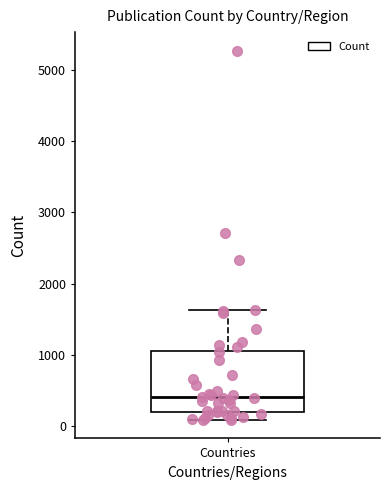

Read this box plot against the y-axis: the position of the median line, the range covered by the box, and the ends of both whiskers. The values are not printed on the chart, so give them approximately, as read against the axis.

median 400, box 200 to 1100, whiskers 100 to 1600